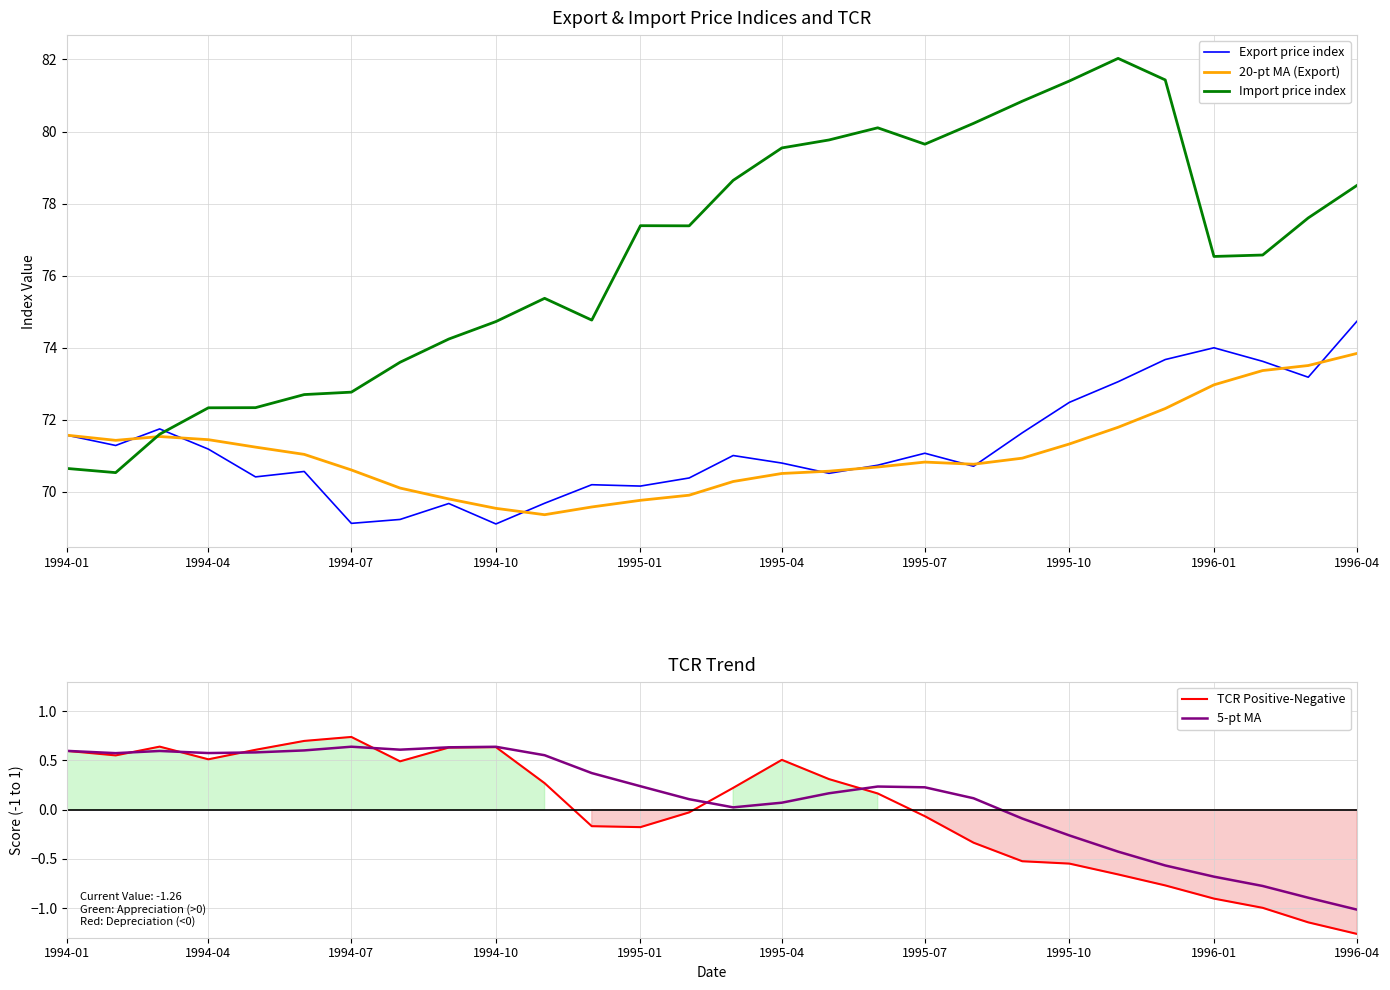

Is it true that 20-pt MA (Export) equals 107.9 at 1994-01?

False